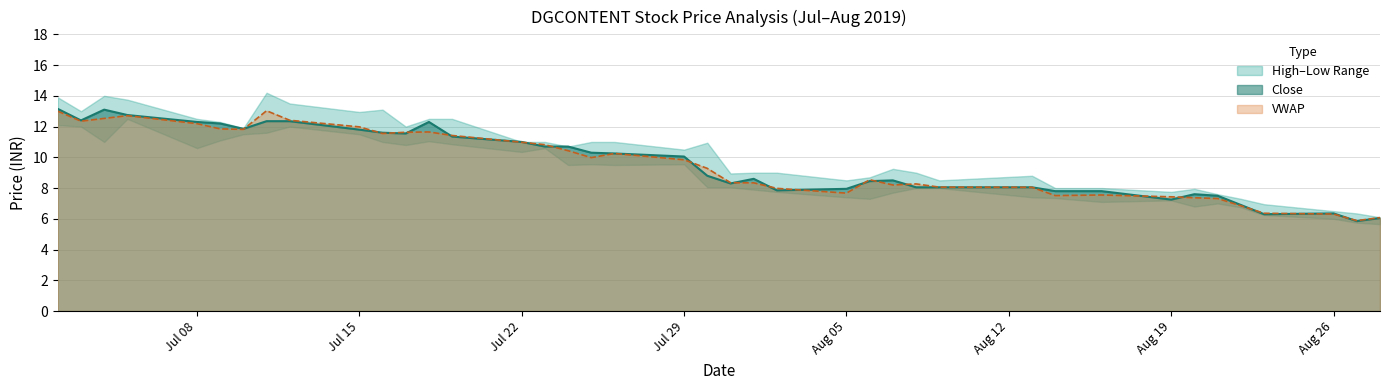

What is the minimum value for VWAP?

5.9